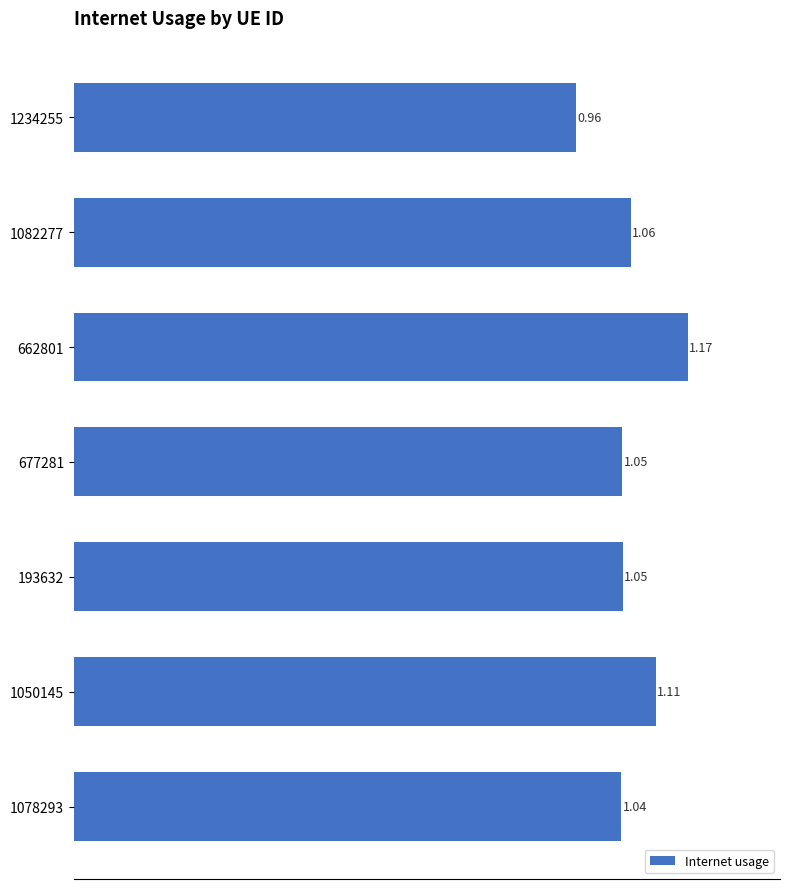

Count the values in the range 1 to 2.

6